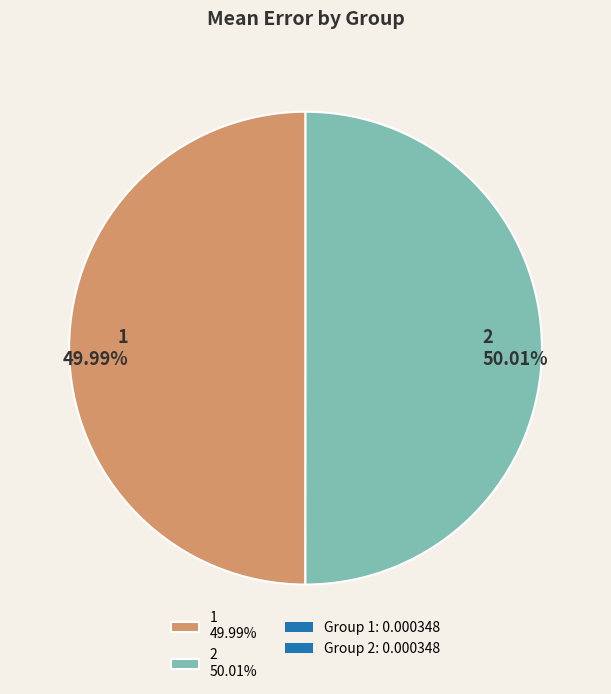

To the nearest percent, what portion does 2 represent?

50%